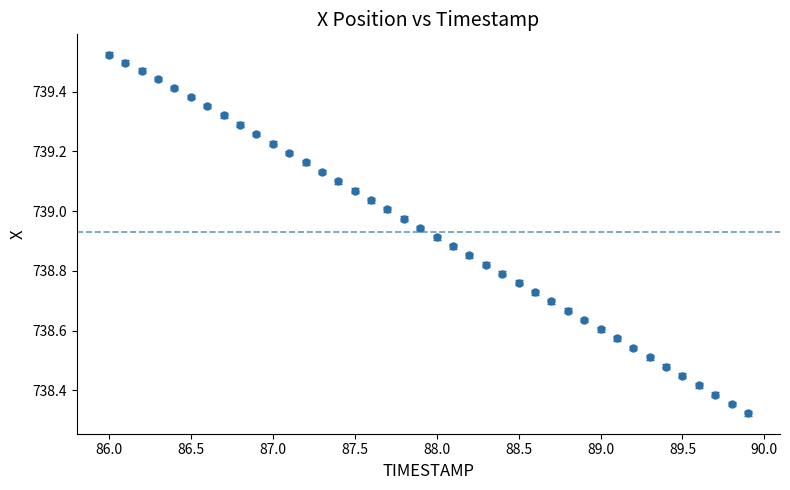

True or false: the data has more than 1 interior local peaks.

False